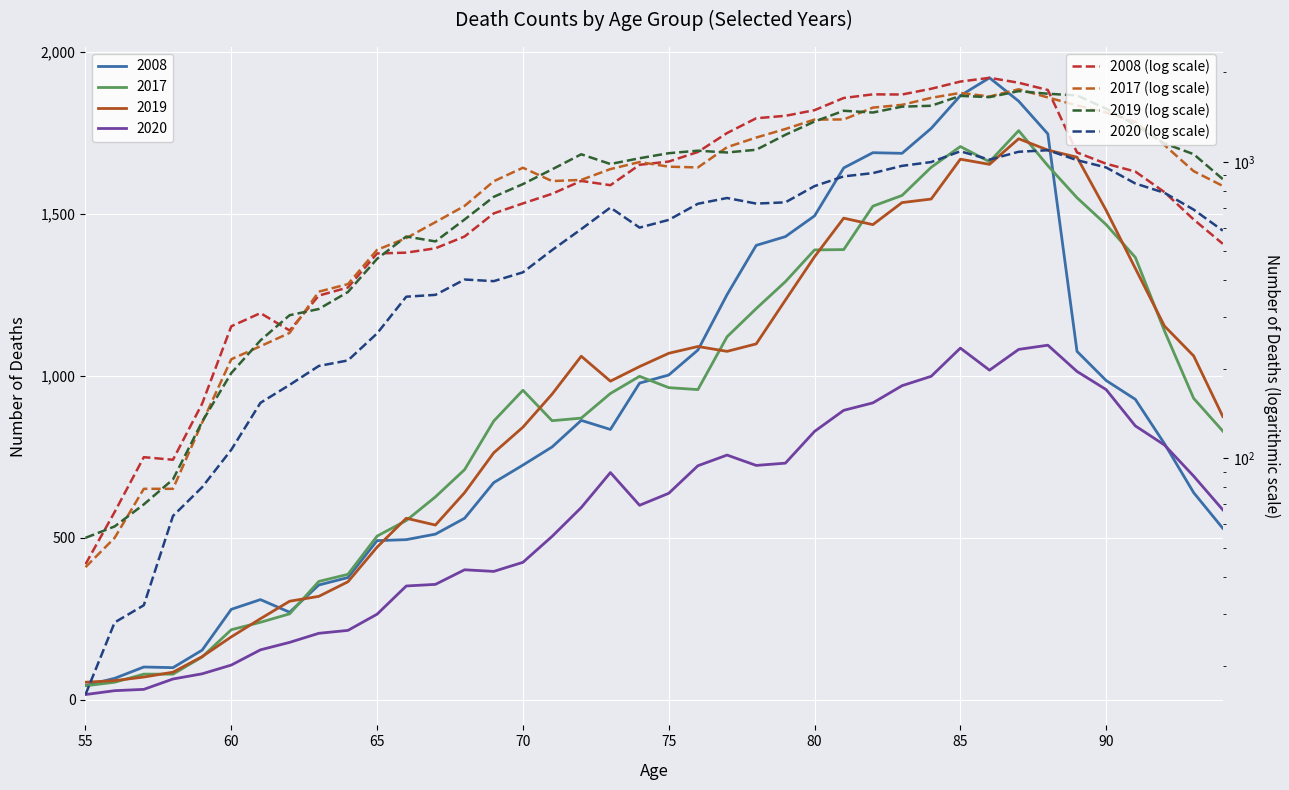

Which category has the lowest value across all series?

55